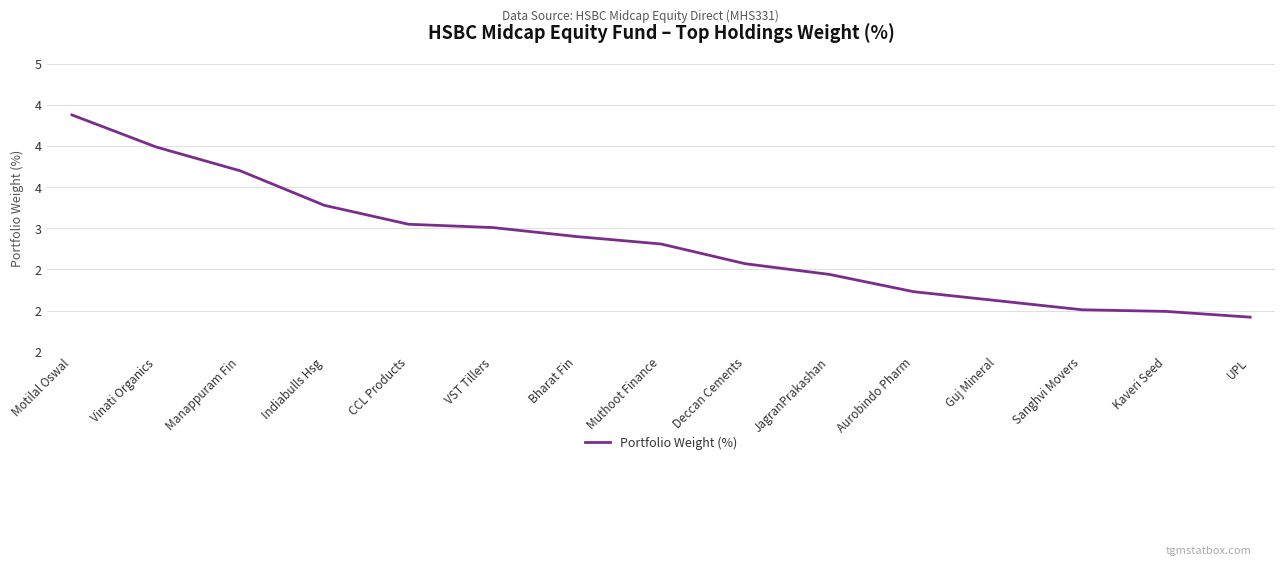

Does the chart display data point markers on the line(s)?

No